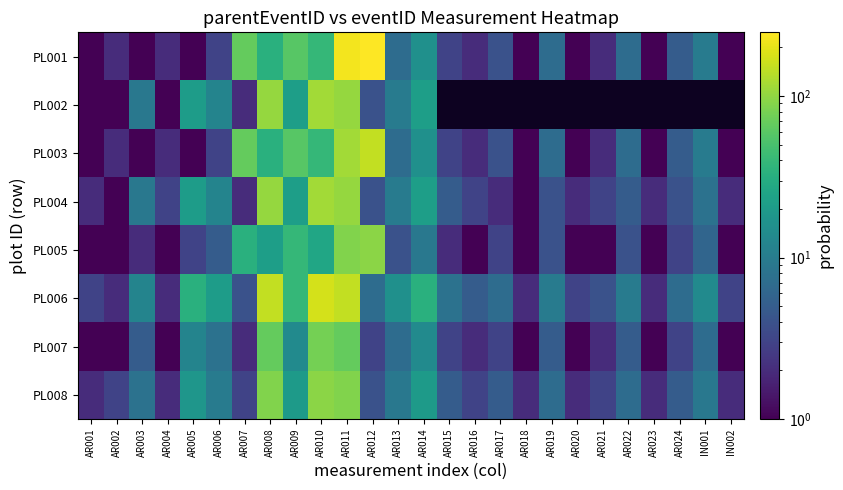

True or false: PL003 has a value of 1.1 at AR015.

False